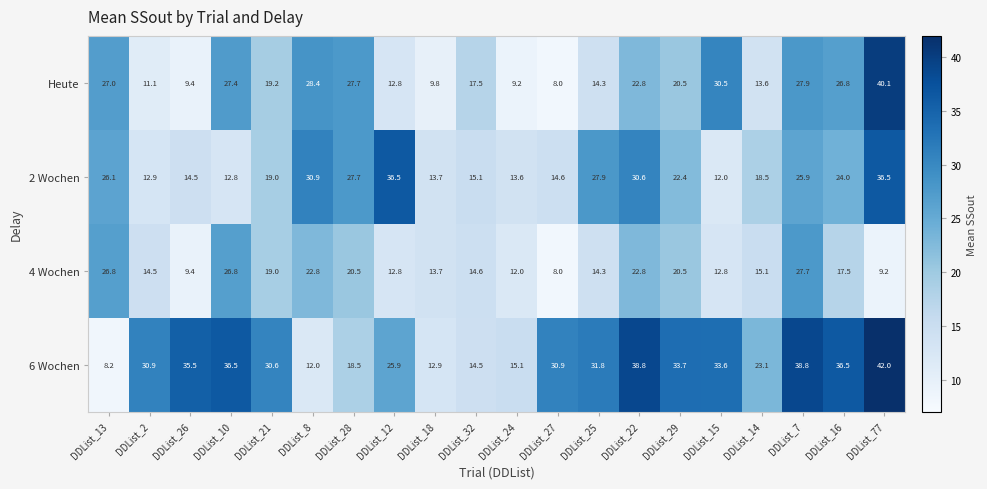

What is the minimum value shown in the chart?

8.0